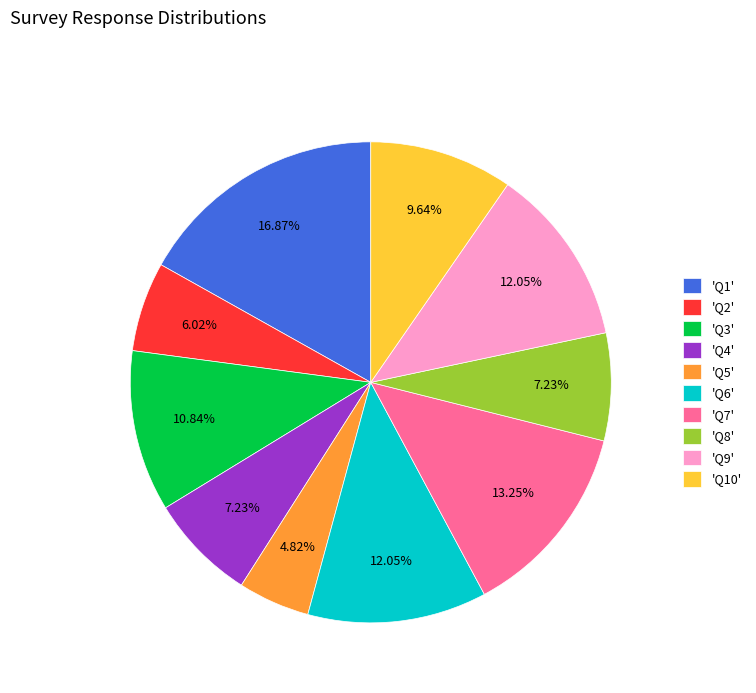

Combined, do 'Q8' and 'Q1' account for over 50%?

No